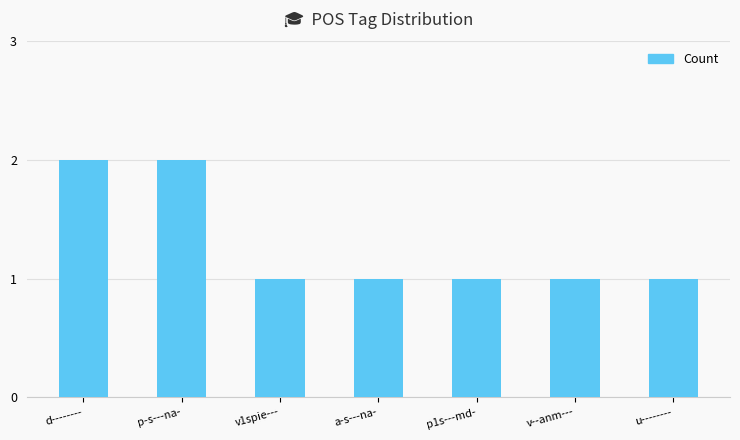

What is the label of the 3rd bar from the left?

v1spie---